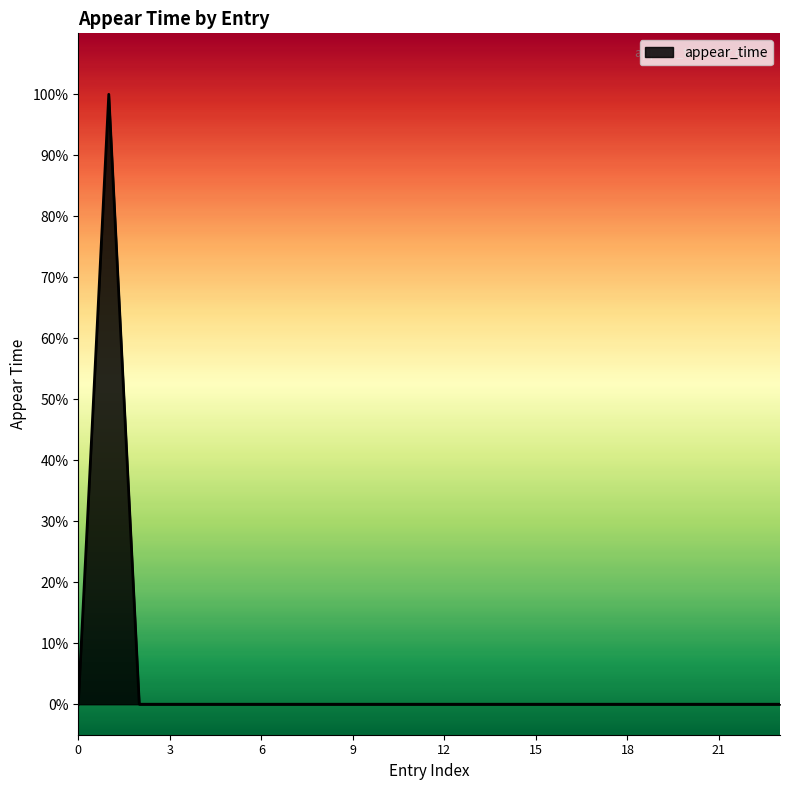

Is this an area chart (filled region under the line)?

Yes